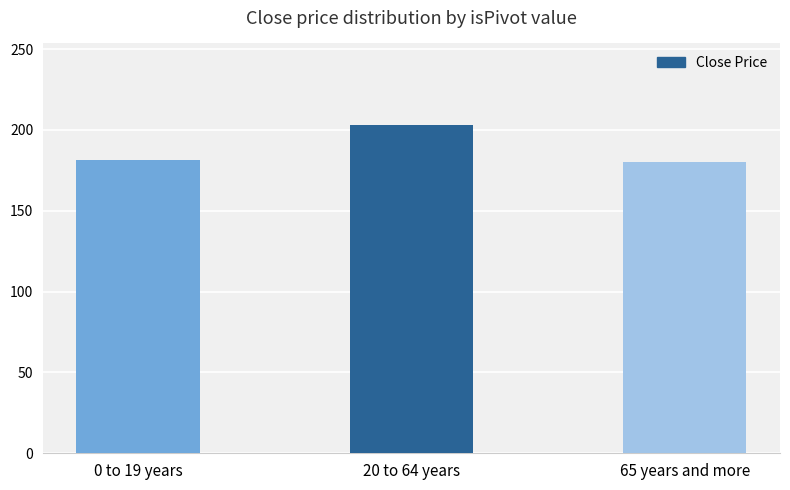

What is the value of the 3rd bar from the left?

179.9